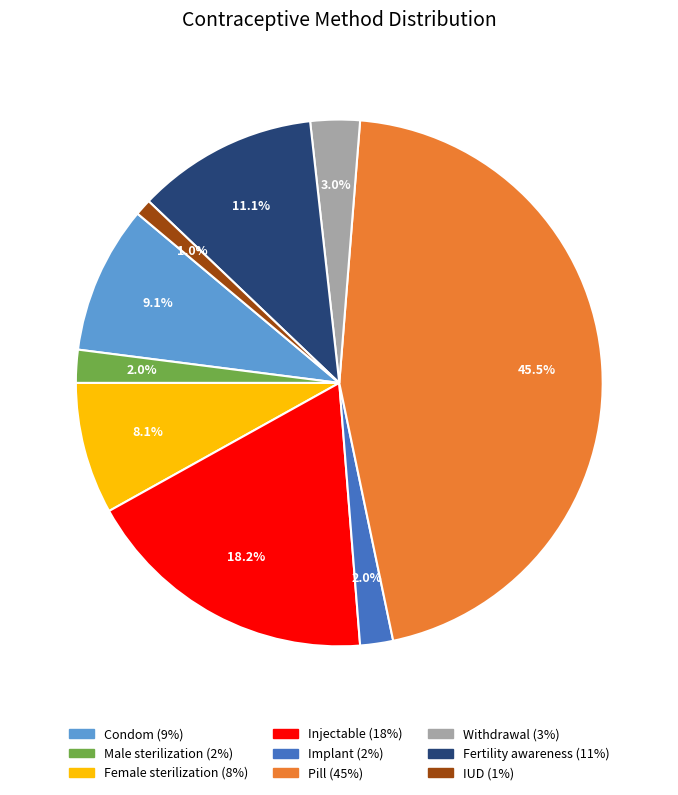

Which category has the biggest portion of the pie?

Pill